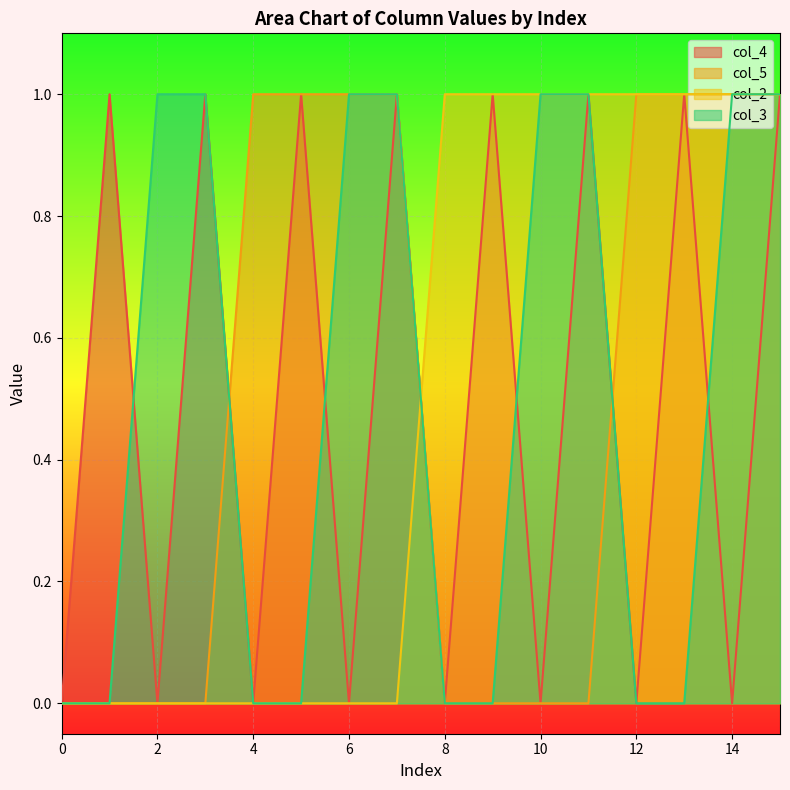

Is it true that col_4 equals 0 at 11?

False